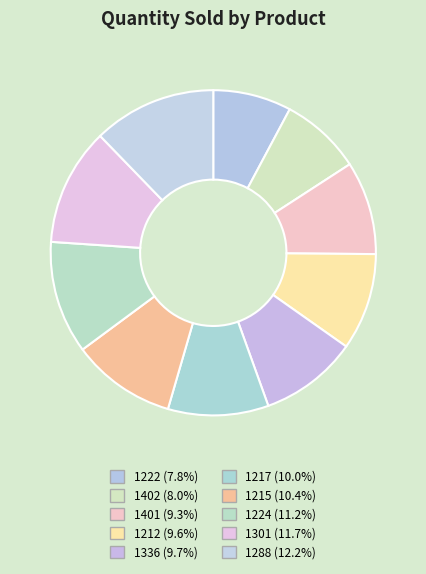

Is there a majority slice in this chart?

No